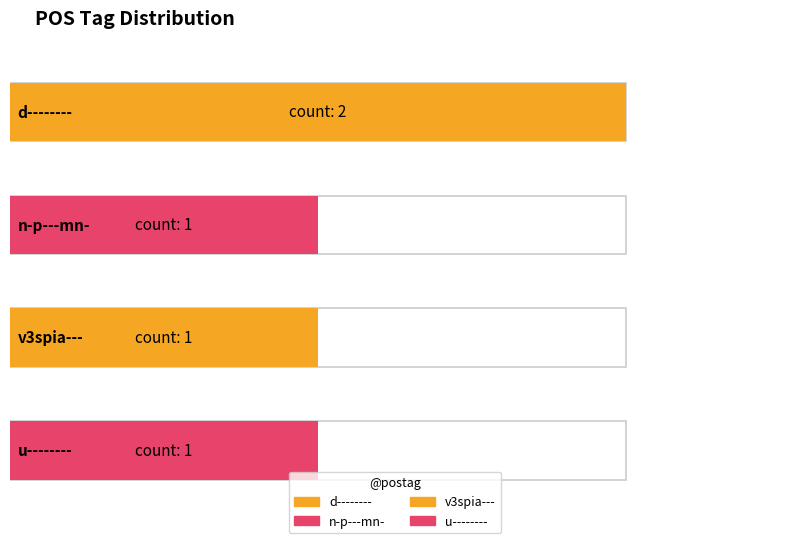

What is the value of the 3rd bar from the left?

1